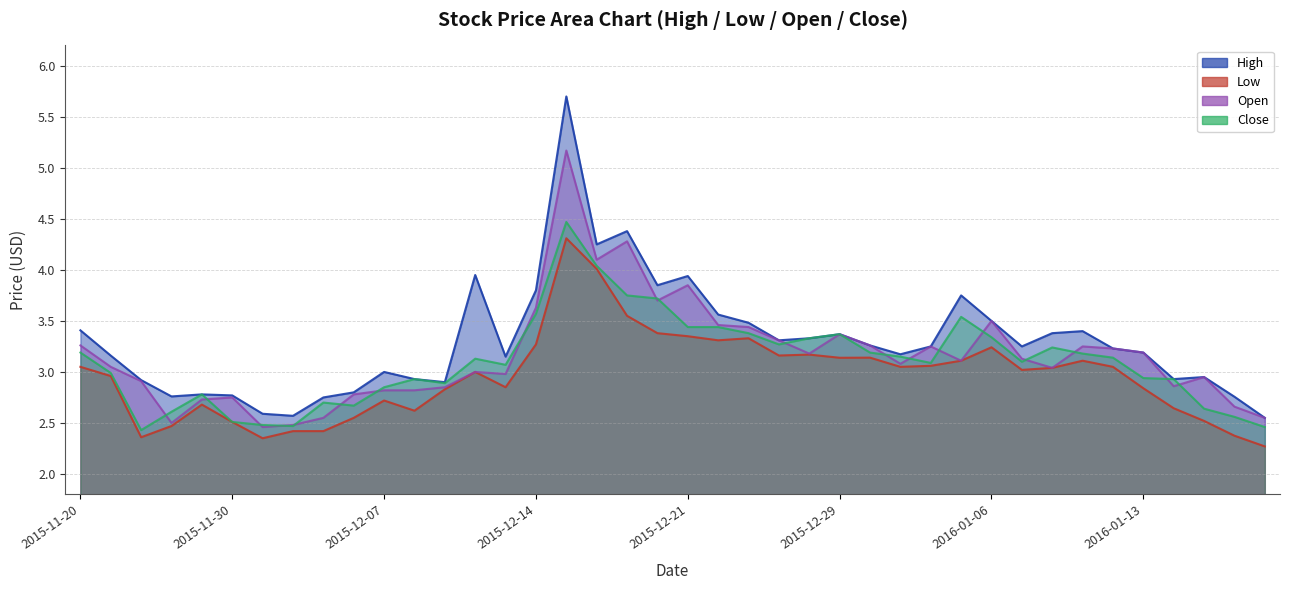

Which series has the largest total across all categories?

High